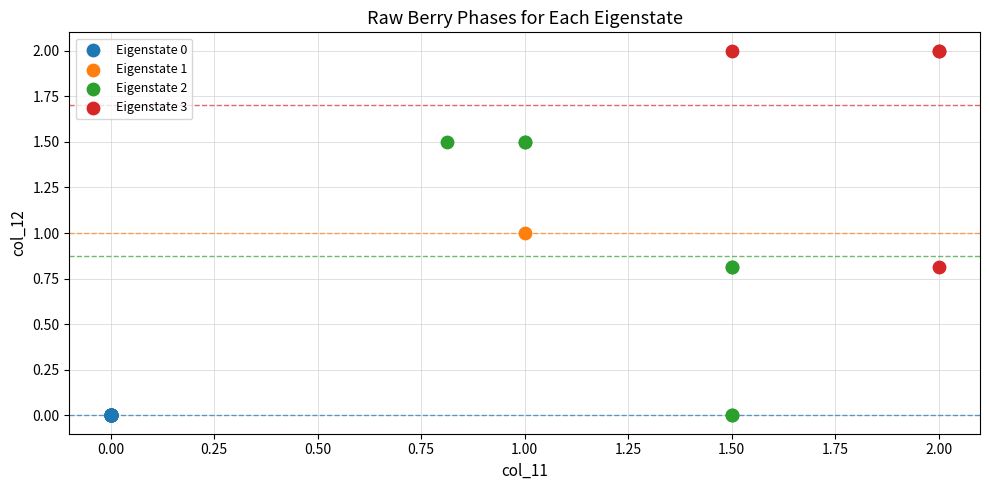

What are all the series names shown in the legend?

Eigenstate 0, Eigenstate 1, Eigenstate 2, Eigenstate 3